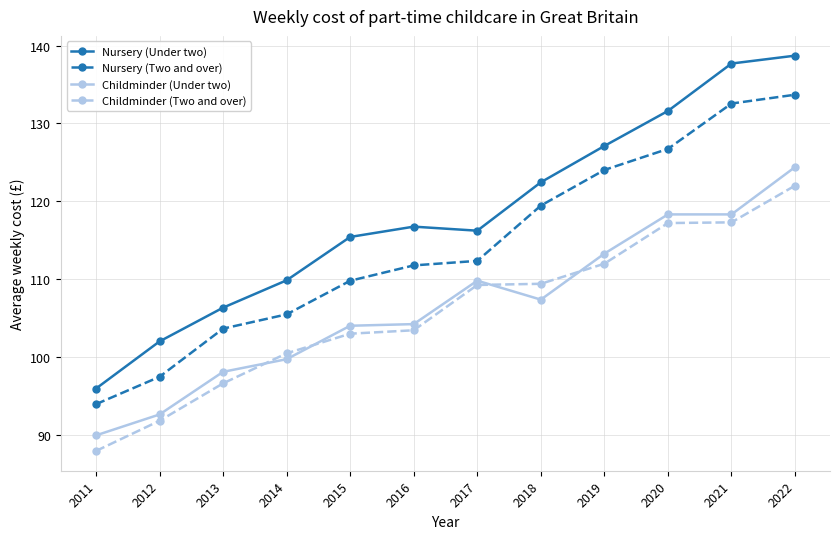

What are all the series names shown in the legend?

Nursery (Under two), Nursery (Two and over), Childminder (Under two), Childminder (Two and over)